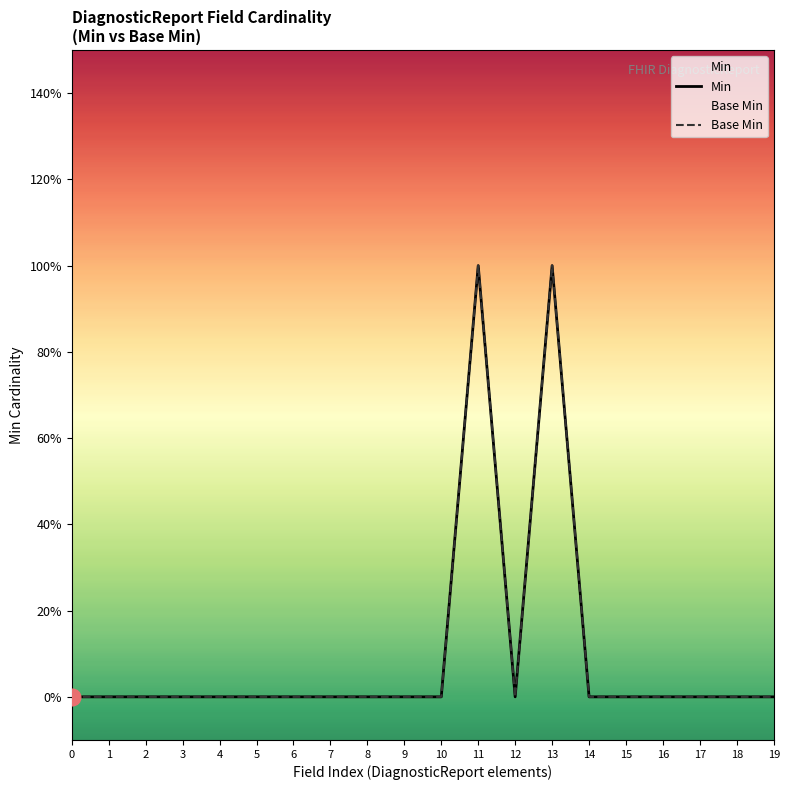

Reading left to right, transcribe all the data shown in this chart.

Min: 0=0	1=0	2=0	3=0	4=0	5=0	6=0	7=0	8=0	9=0	10=0	11=1	12=0	13=1	14=0	15=0	16=0	17=0	18=0	19=0
Base Min: 0=0	1=0	2=0	3=0	4=0	5=0	6=0	7=0	8=0	9=0	10=0	11=1	12=0	13=1	14=0	15=0	16=0	17=0	18=0	19=0